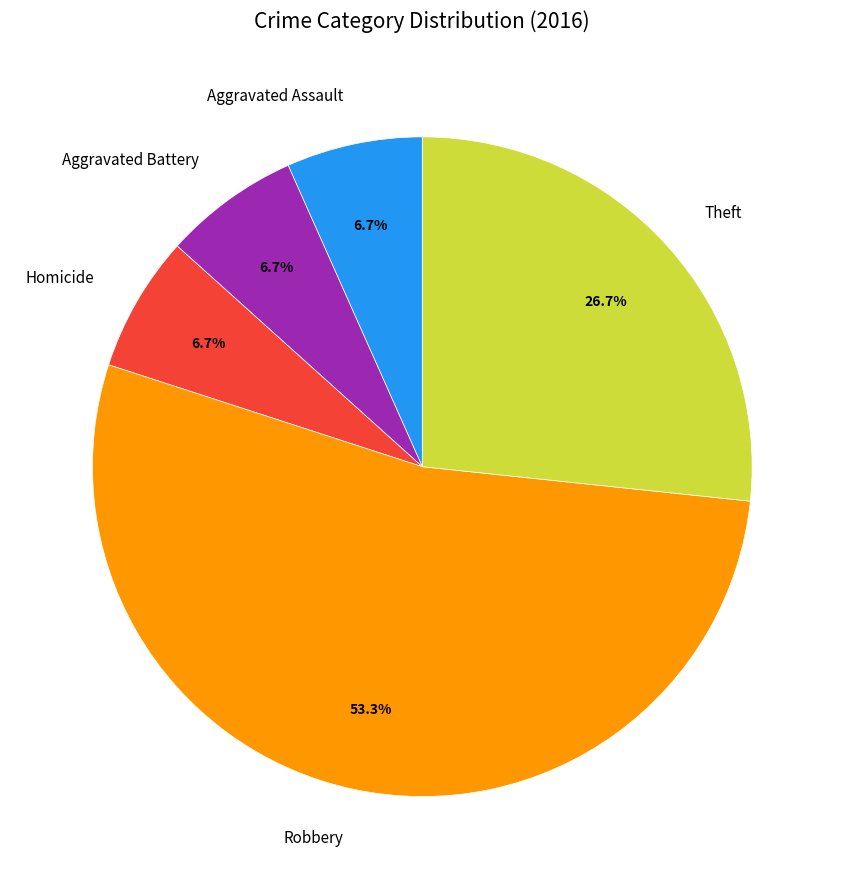

What is the majority slice?

Robbery